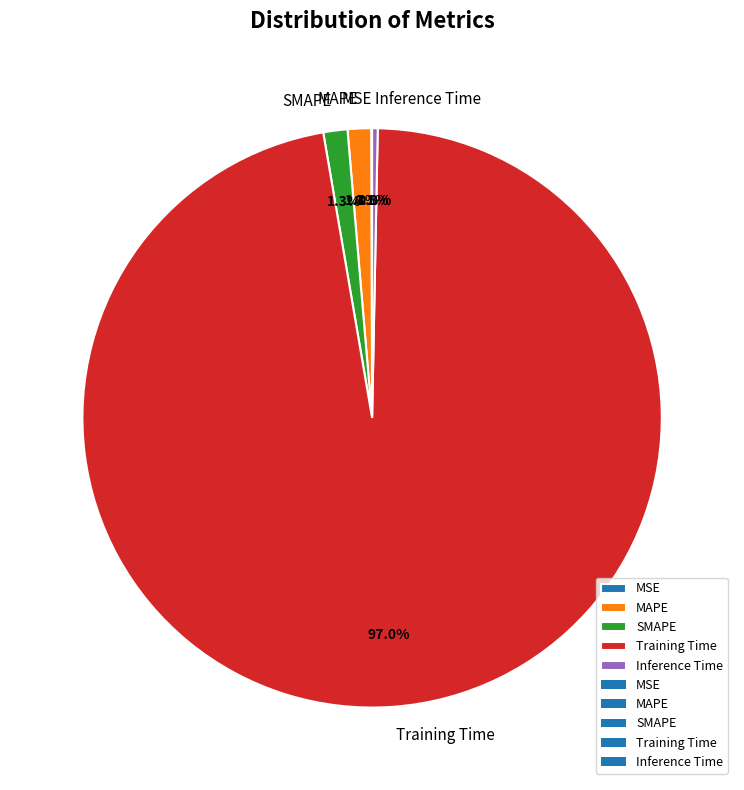

To the nearest percent, what is the average slice percentage?

20%